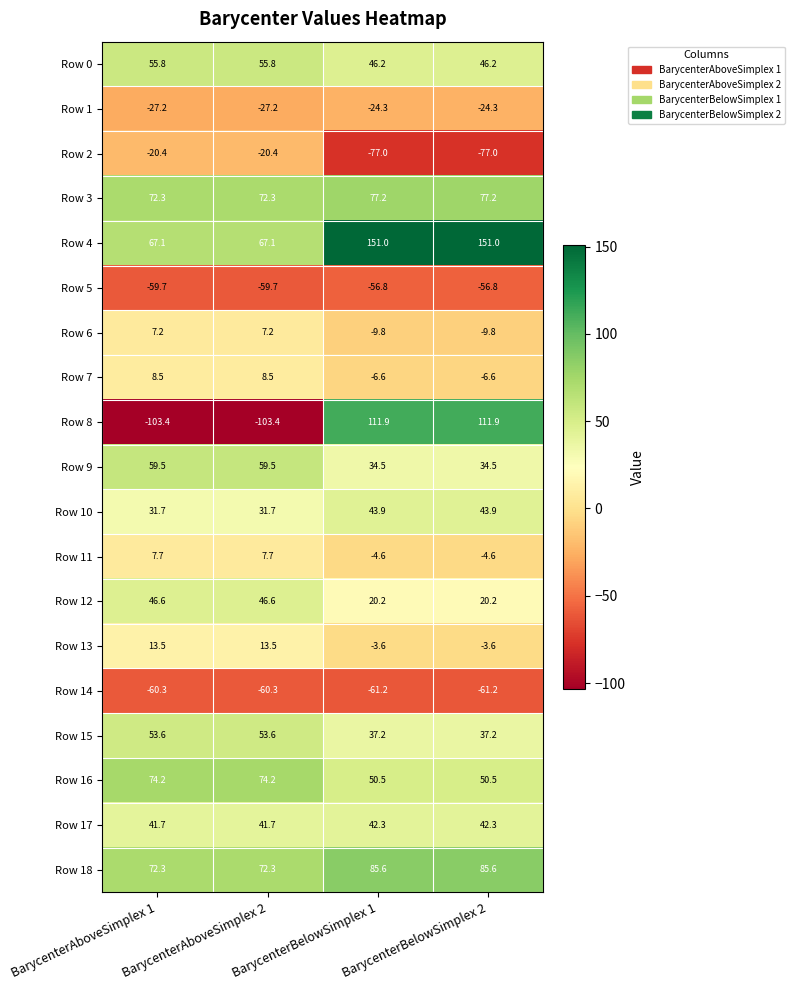

What is the maximum value shown in the chart?

151.0